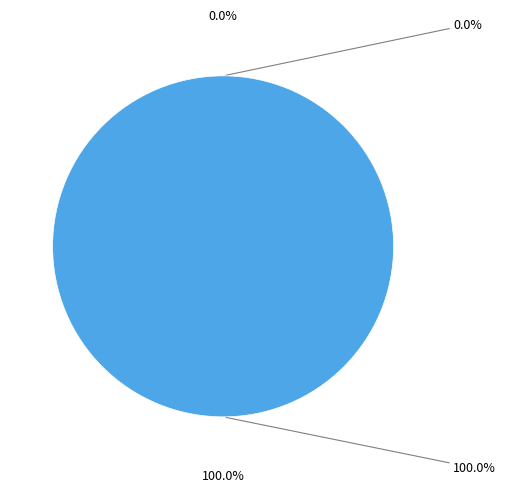

What is the majority slice?

1608818600